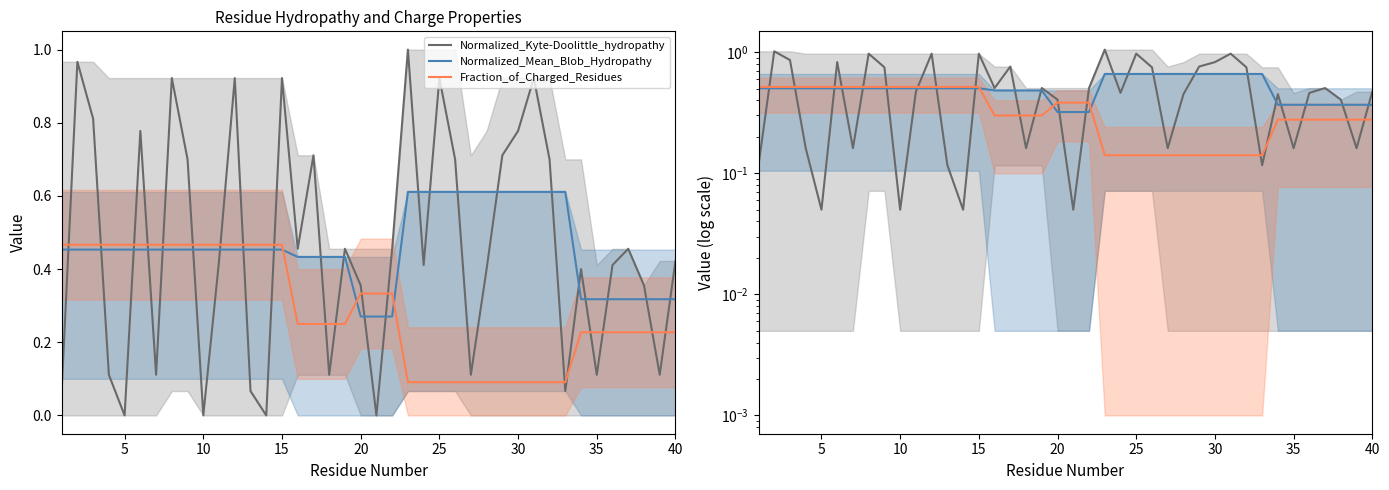

How many data points does each series have?

40